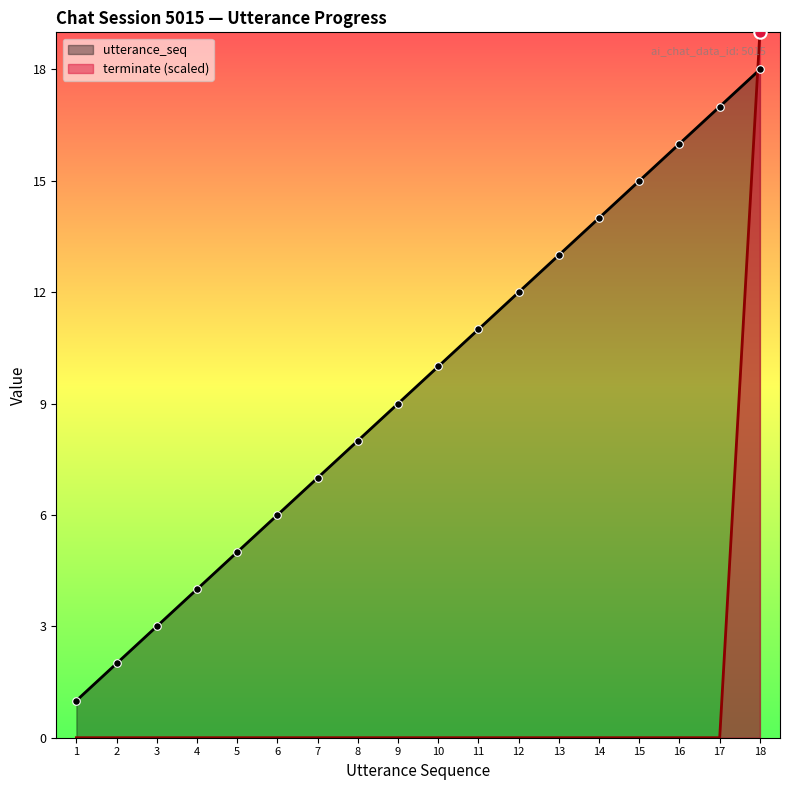

Which series contains the highest Y value?

terminate